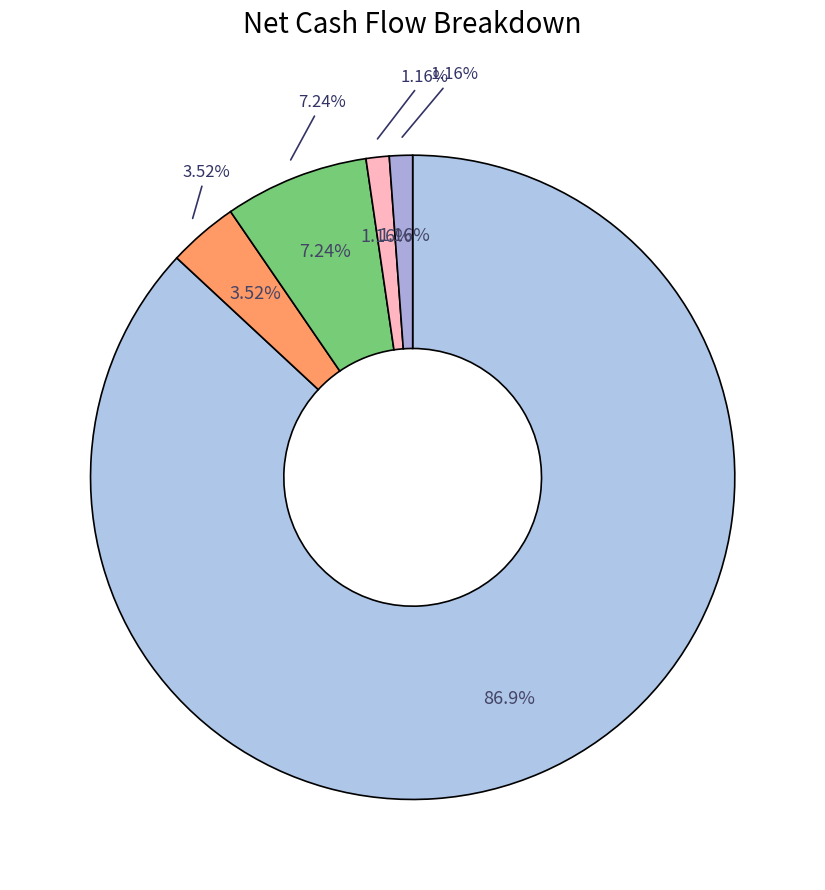

How many segments does this pie chart have?

5